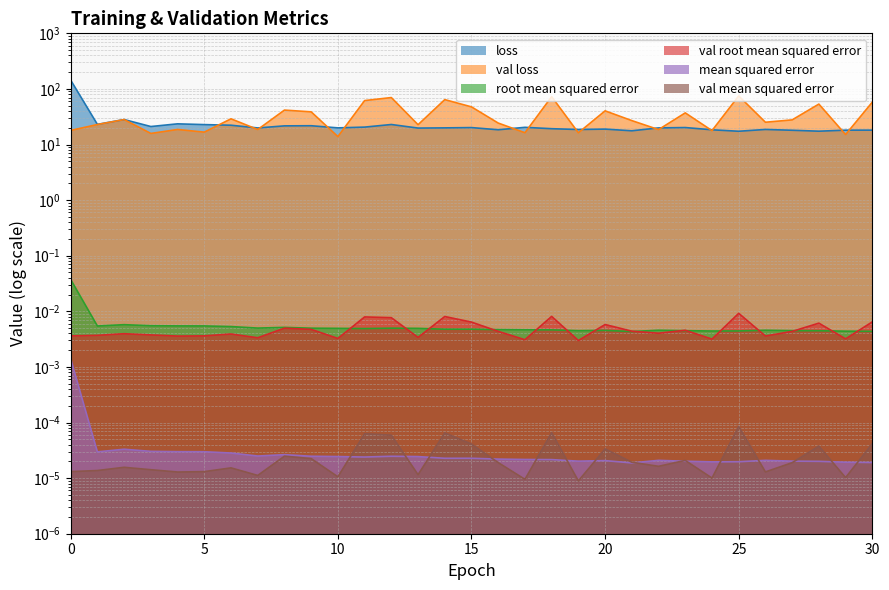

Which series changed the most between 5 and 20?

val_loss